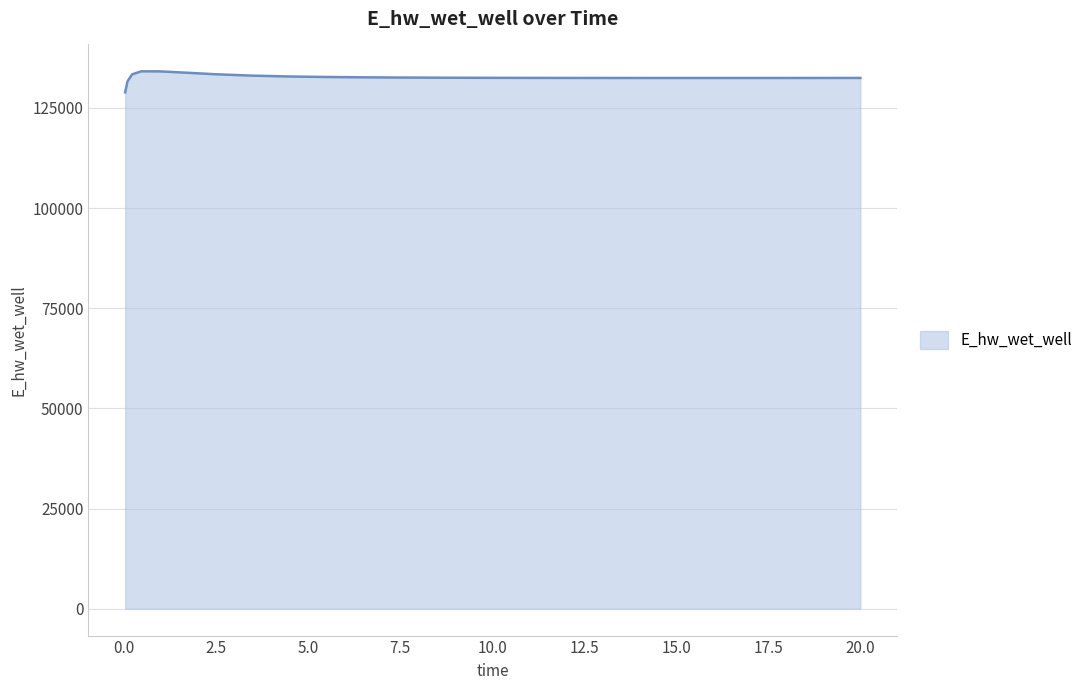

What is the average value?

132610.8